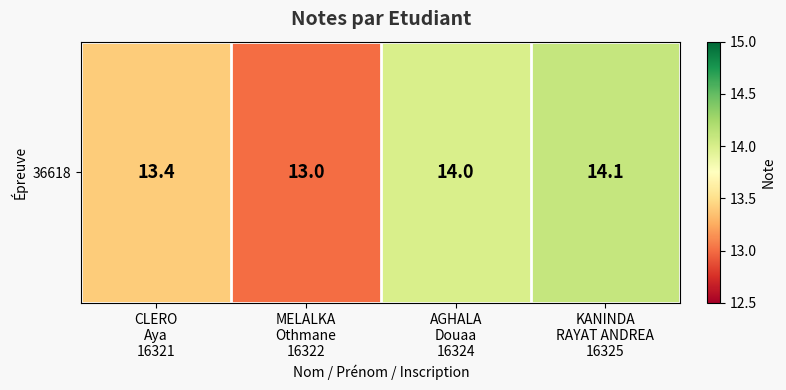

Reading right to left, transcribe all the data shown in this chart.

KANINDA
RAYAT ANDREA
16325=14.1	AGHALA
Douaa
16324=14.0	MELALKA
Othmane
16322=13.0	CLERO
Aya
16321=13.4